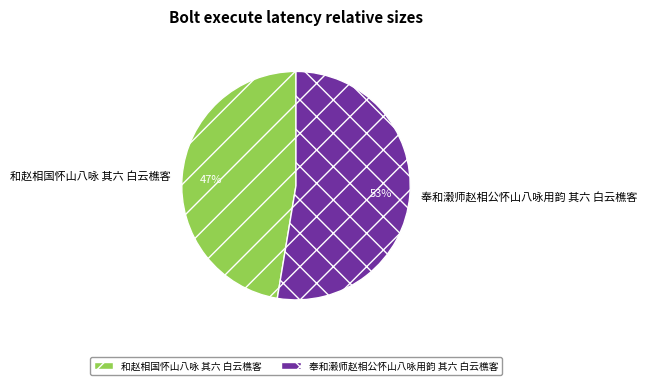

To the nearest percent, what portion does 奉和濲师赵相公怀山八咏用韵 其六 白云樵客 represent?

53%